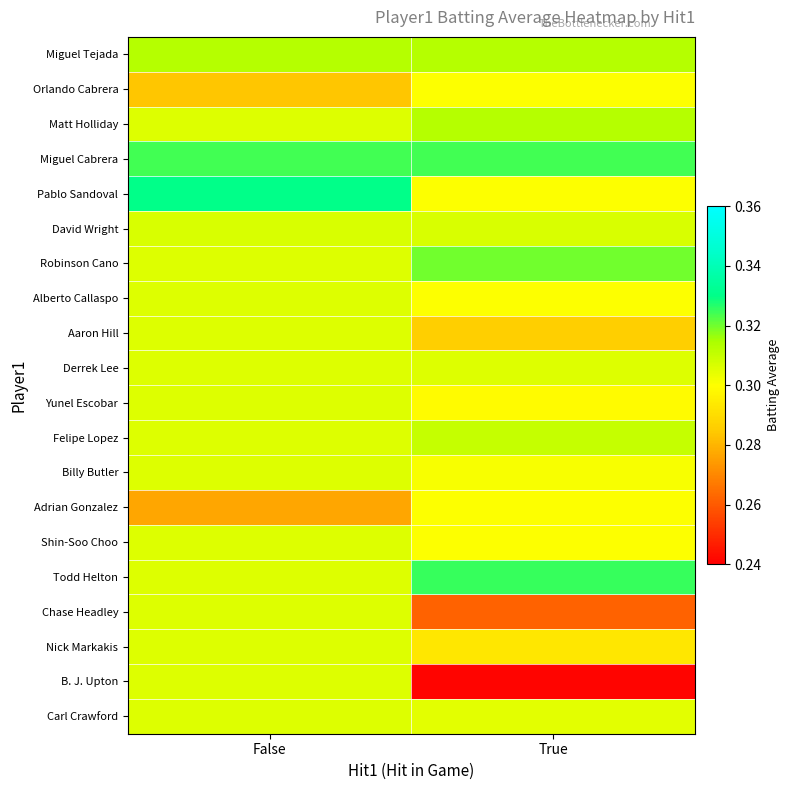

How many categories are shown in the chart?

2